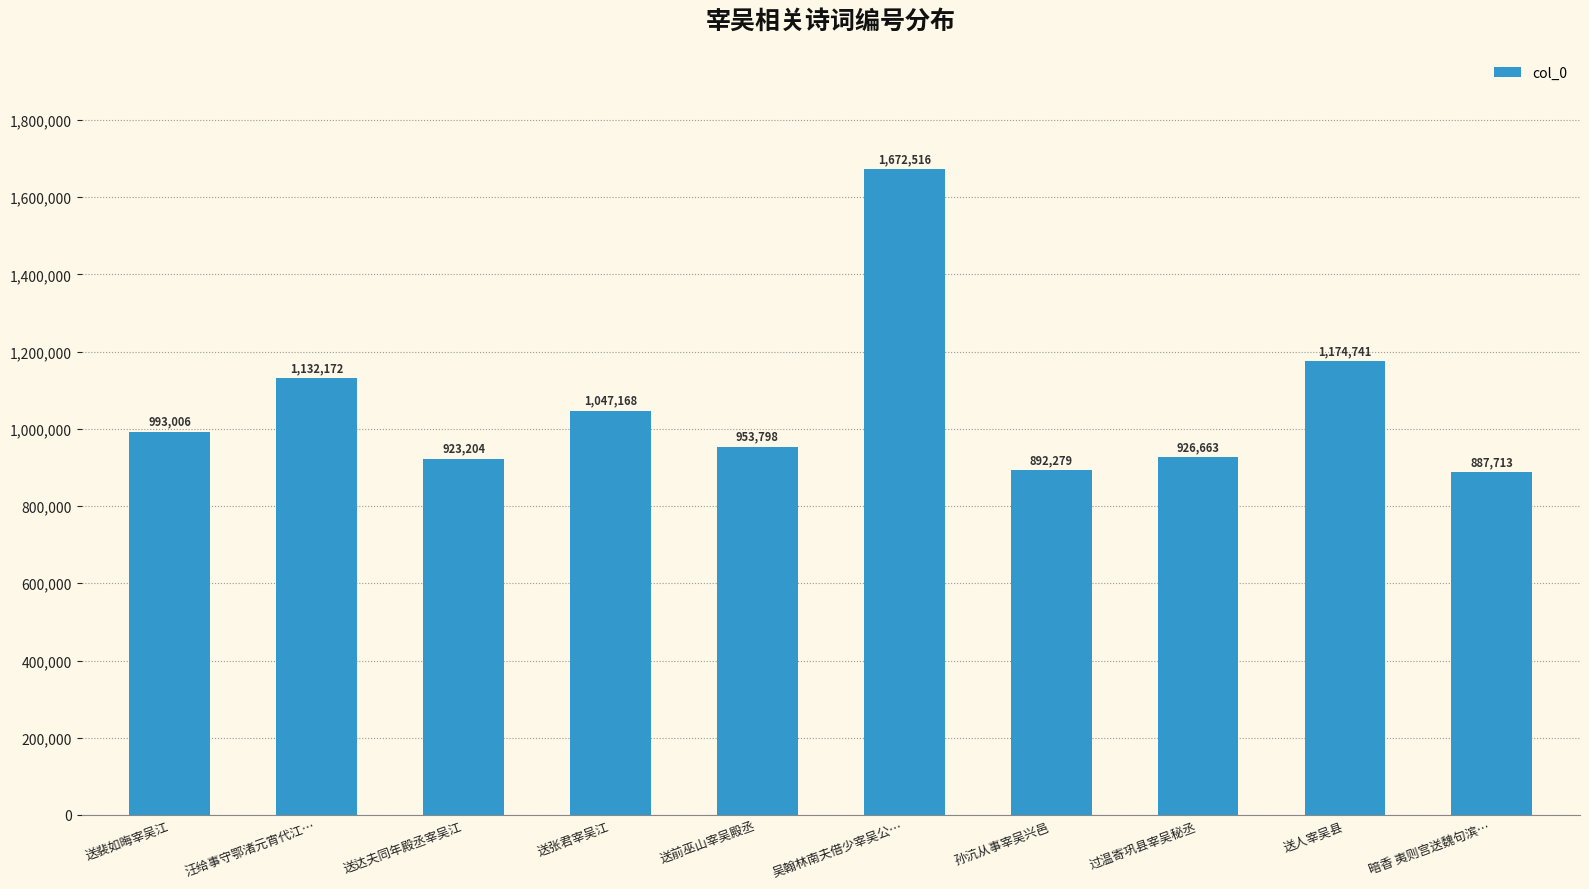

Reading left to right, extract all data points from this chart.

993006	1132172	923204	1047168	953798	1672516	892279	926663	1174741	887713